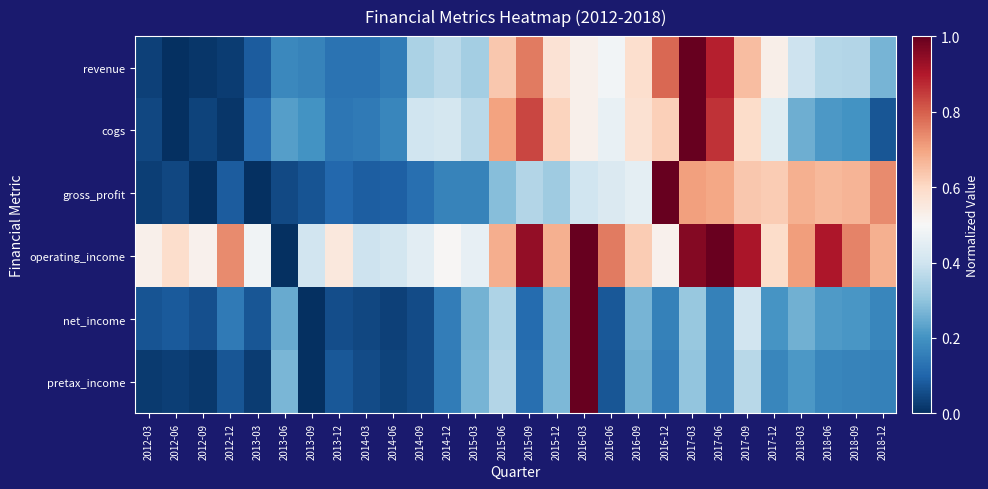

How many data points does each series have?

28